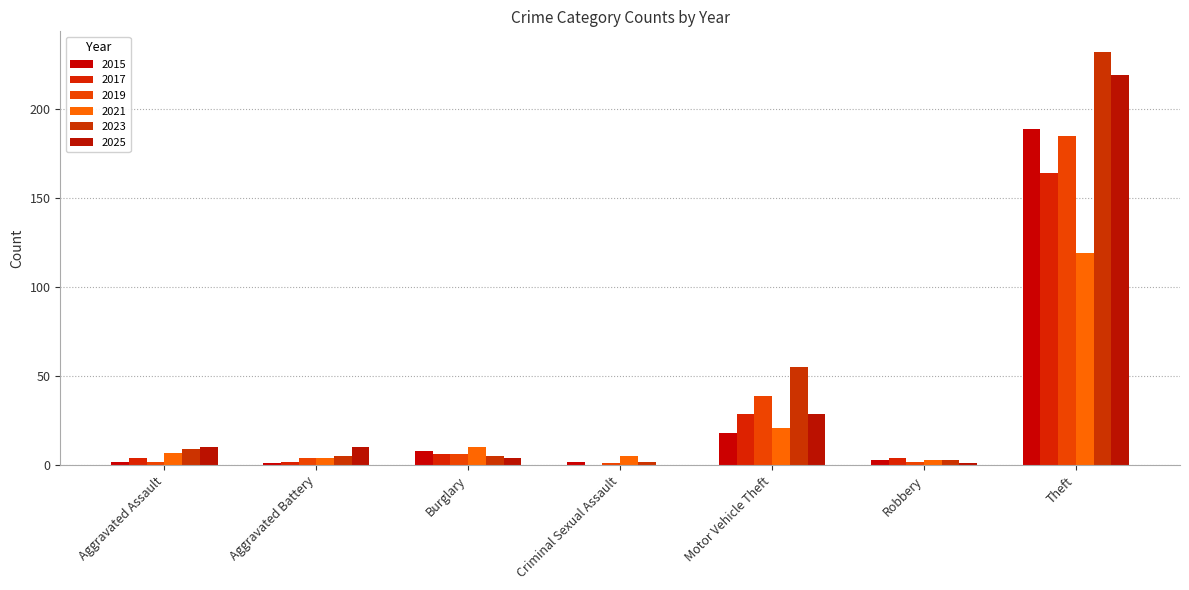

The 2017 series shows 4 at Robbery. True or false?

True